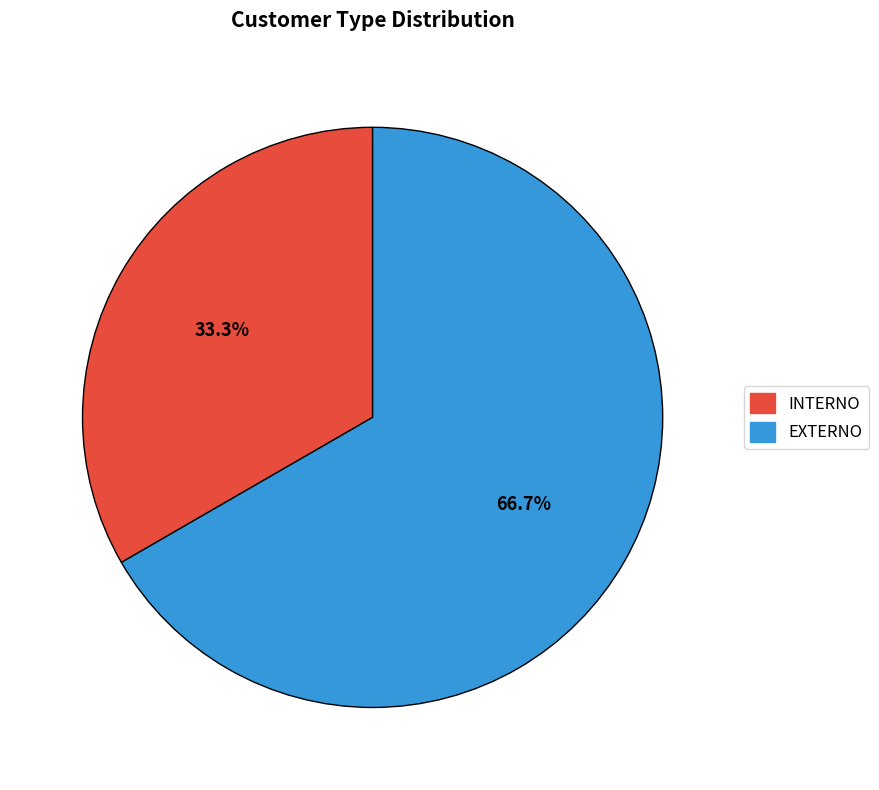

Rank the categories by value from highest to lowest.

EXTERNO, INTERNO